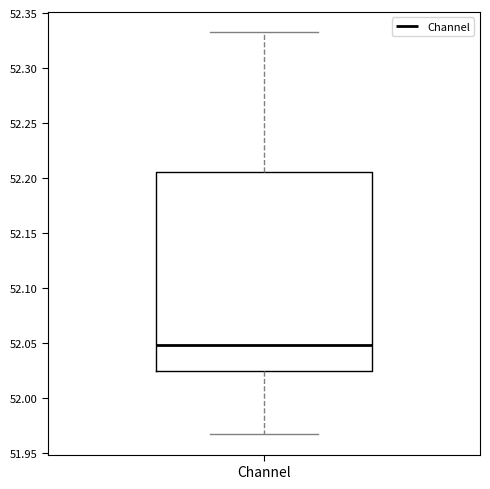

Where is the upper edge of the box for Channel on the y-axis? The values are not printed on the chart, so give them approximately, as read against the axis.

52.205